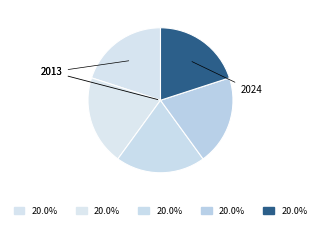

How many segments does this pie chart have?

5